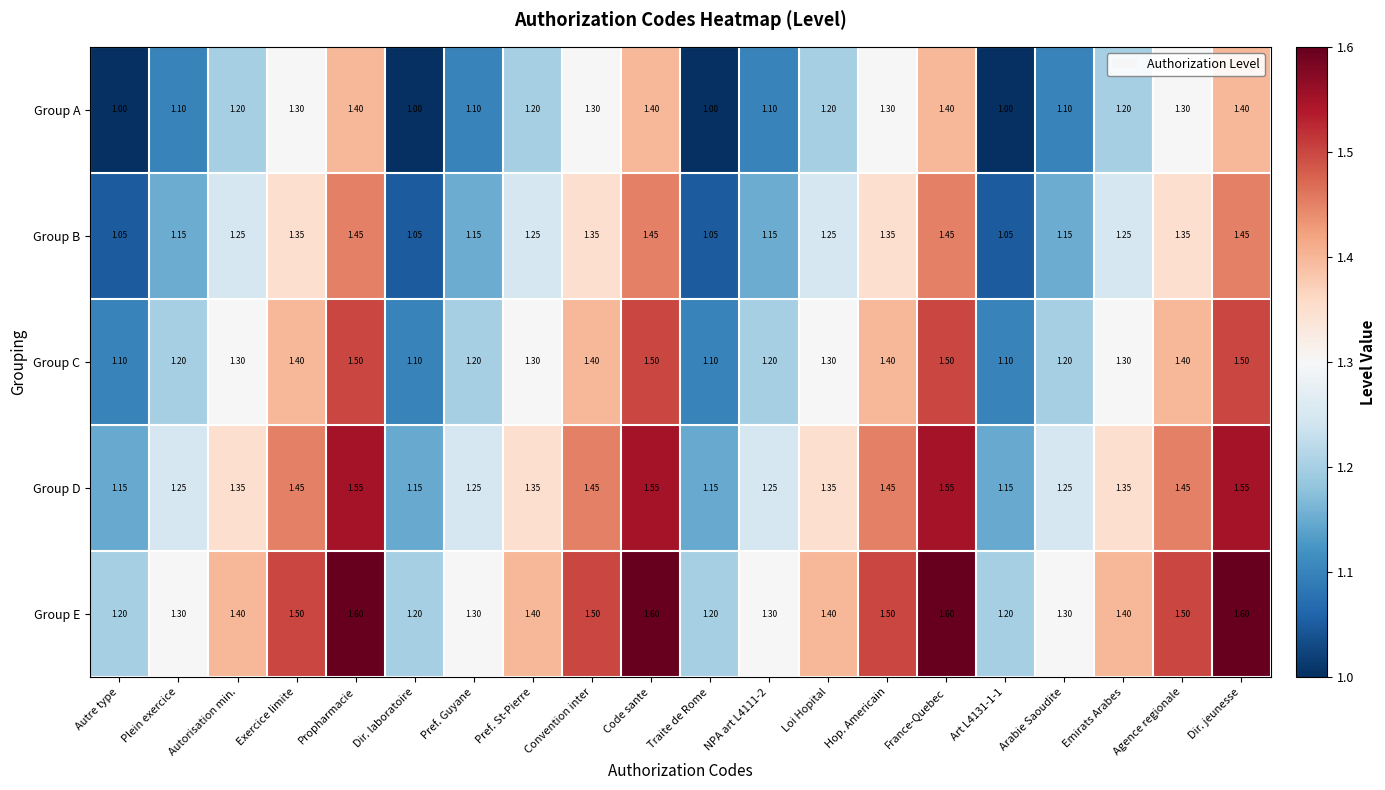

Which series has the largest total across all categories?

Group E